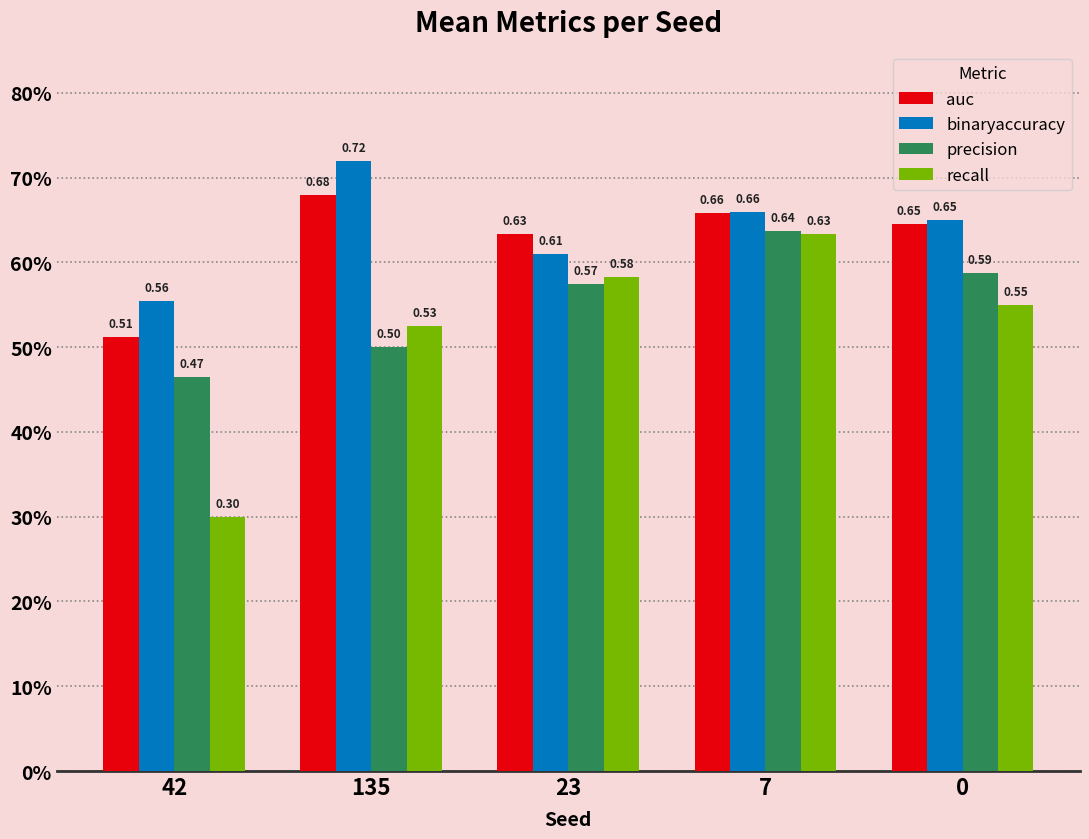

What are all the series names shown in the legend?

auc, binaryaccuracy, precision, recall